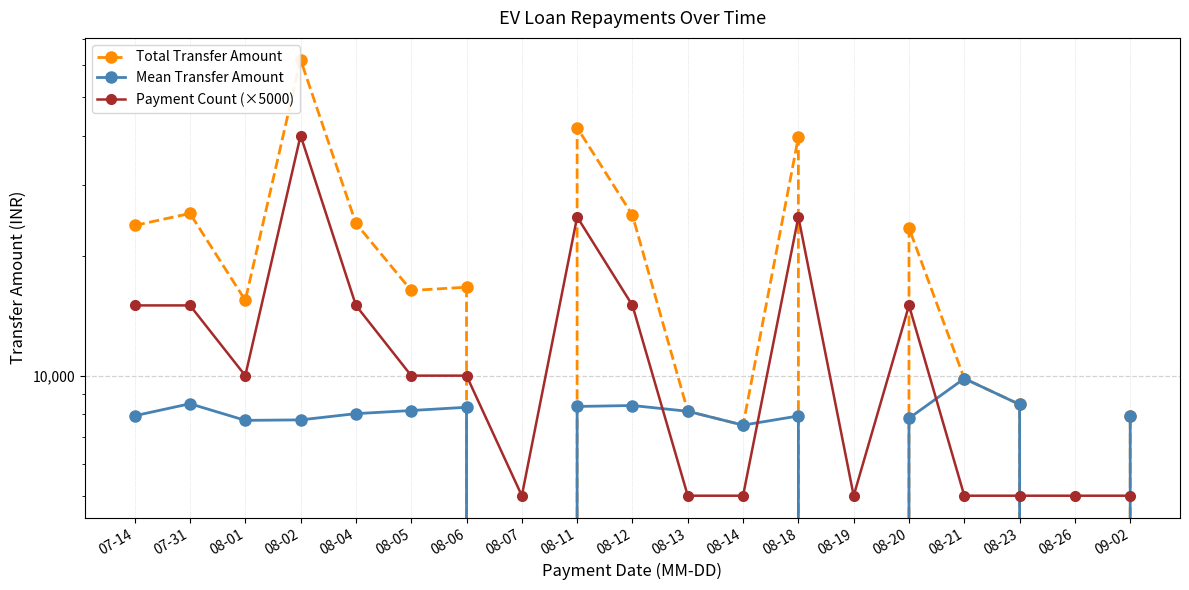

List the series in order of their peak value, lowest first.

Mean Transfer Amount, Payment Count (×5000), Total Transfer Amount